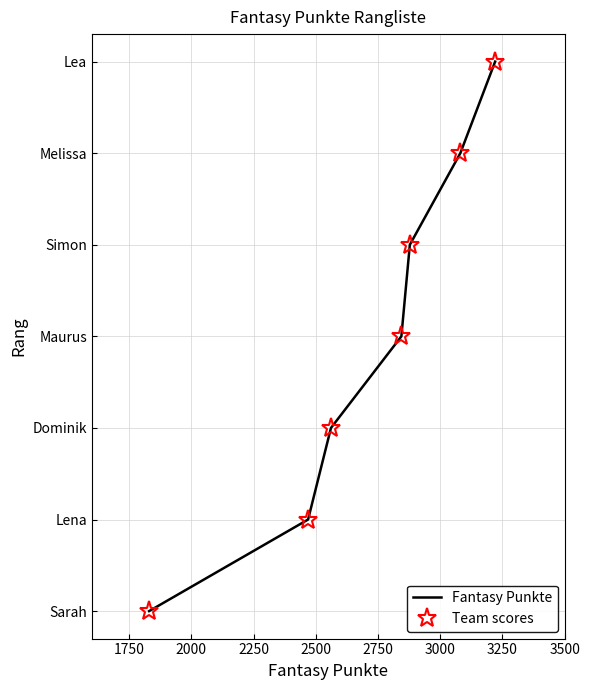

True or false: Team scores and Fantasy Punkte intersect in this chart.

False